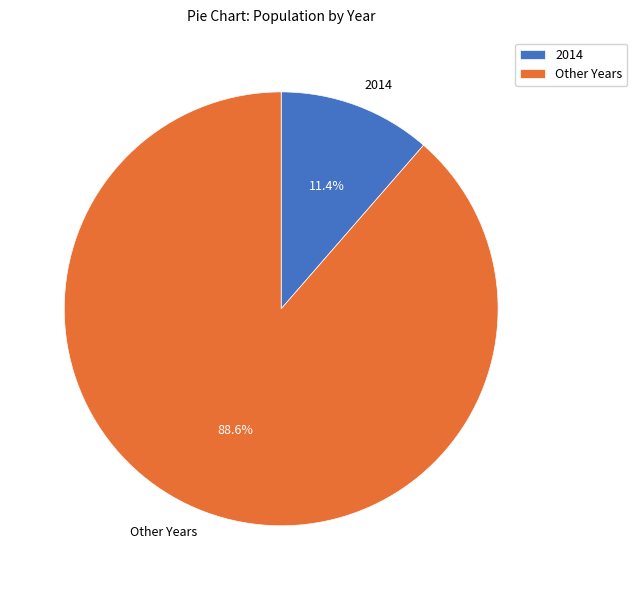

Approximately how many times larger is the value at Other Years compared to 2014?

7.8